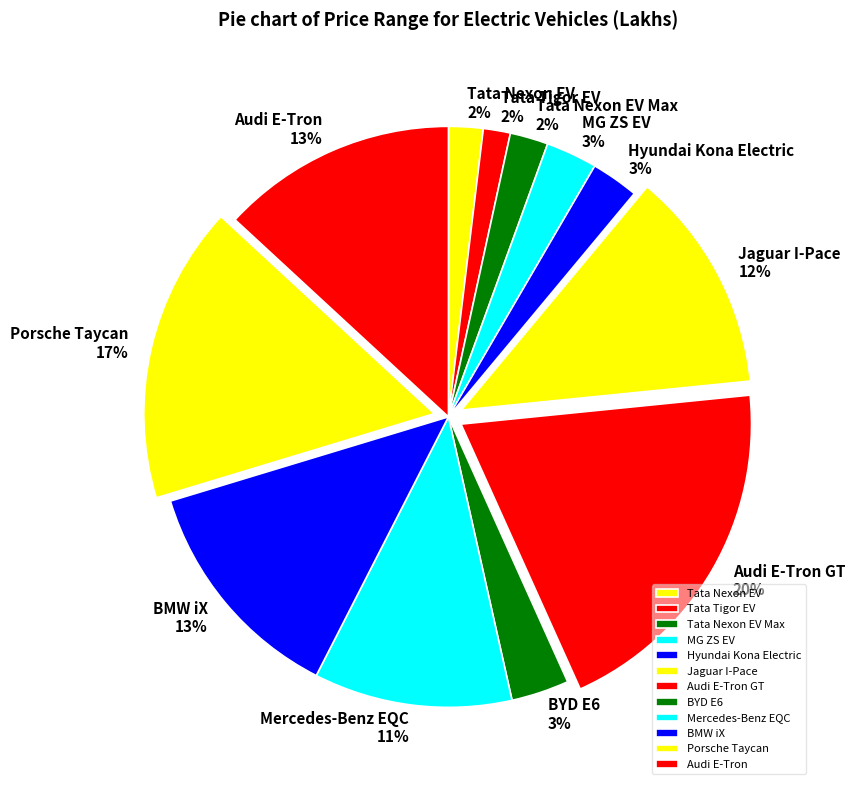

Is the sum of Mercedes-Benz EQC and Tata Nexon EV greater than half?

No